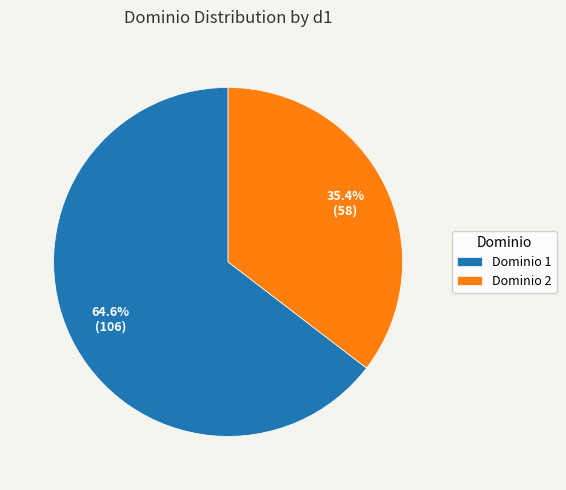

What is the ratio of the value at Dominio 2 to the value at Dominio 1?

0.5